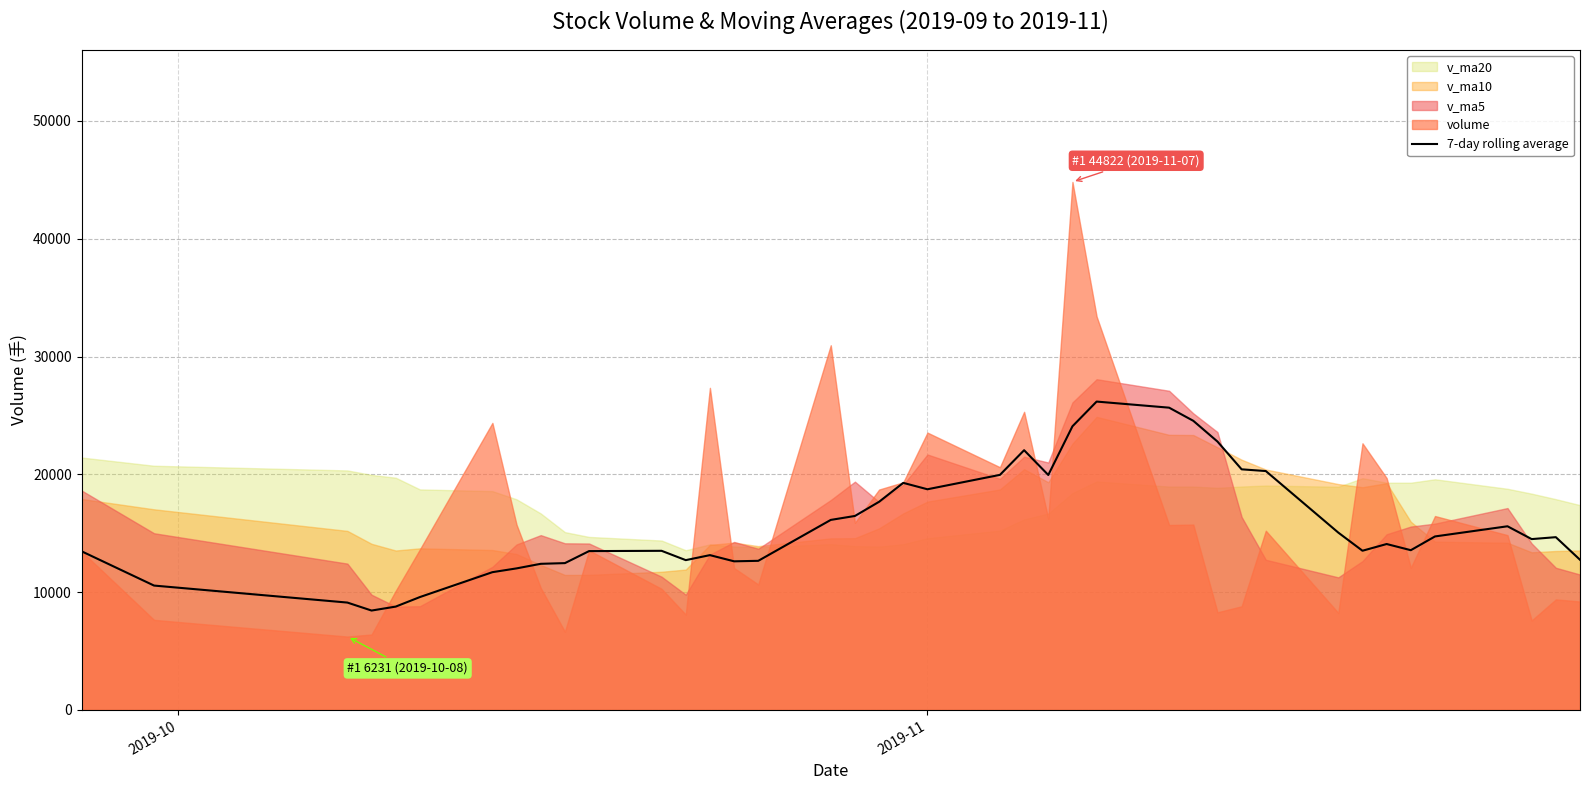

How many data points are less than 14504?

20